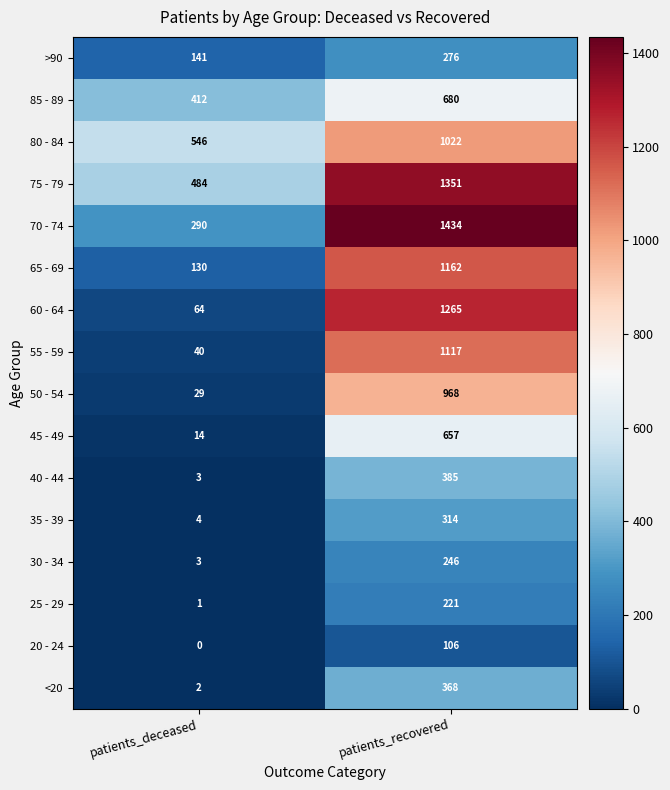

At which category is the sum across all series the highest?

patients_recovered